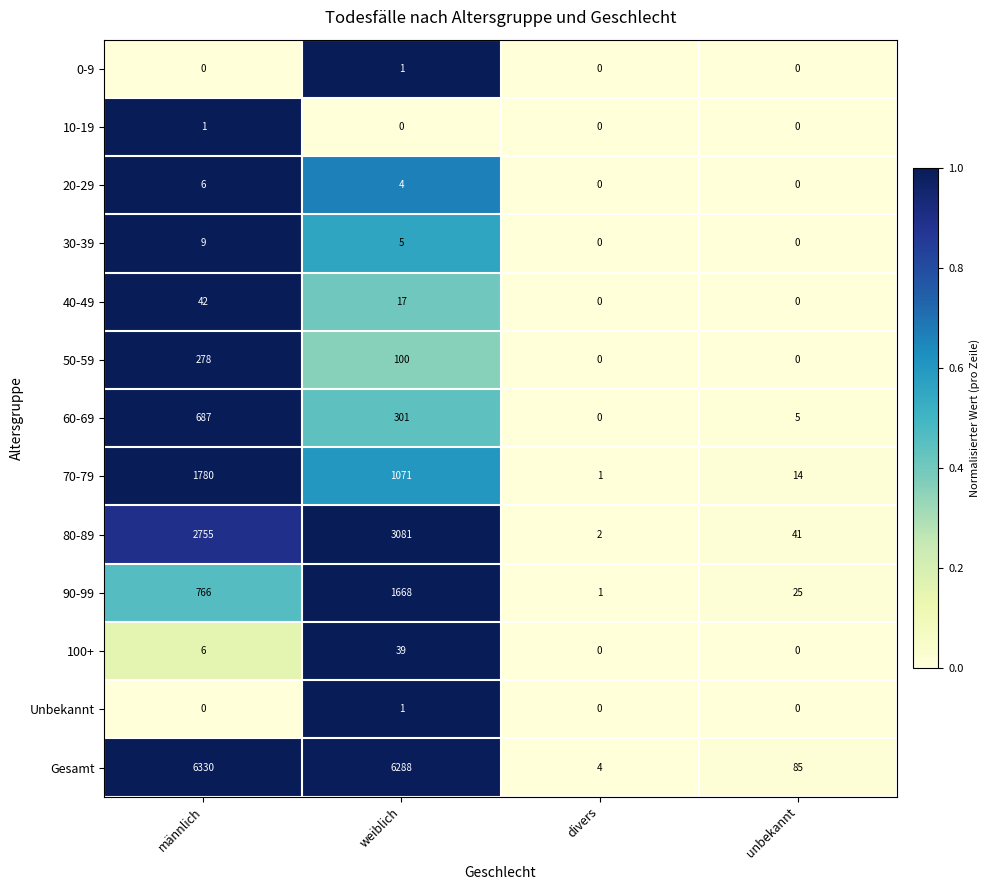

What is the total value across all series at weiblich?

12576